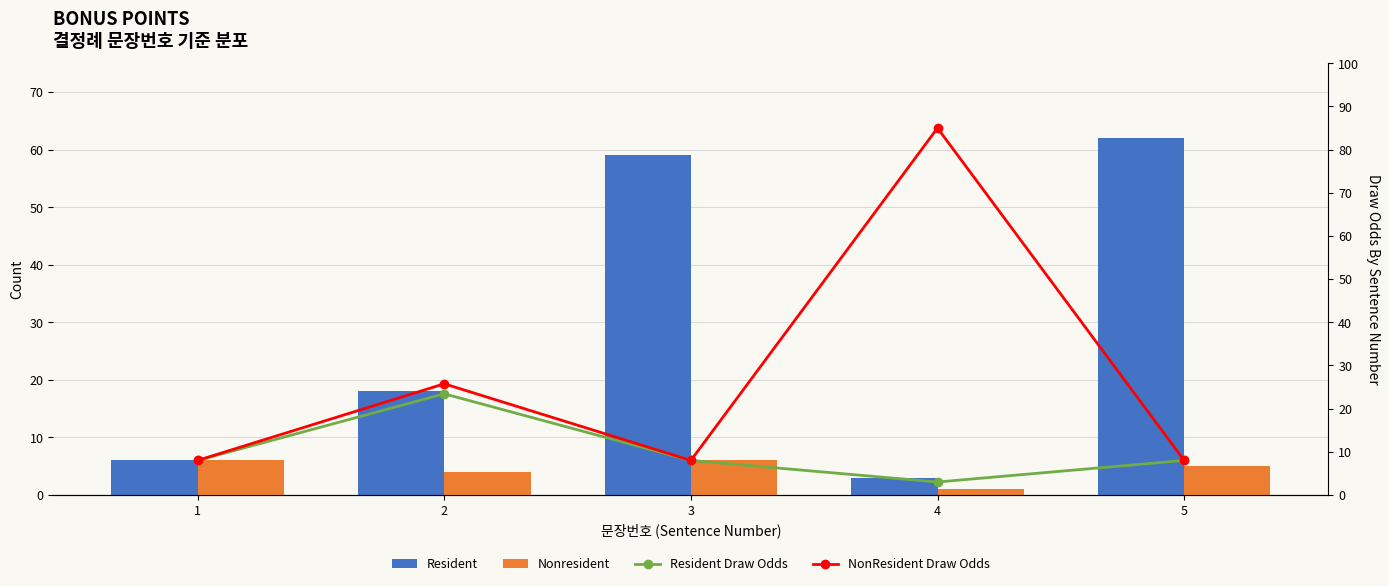

At which category is the sum across all series the highest?

4